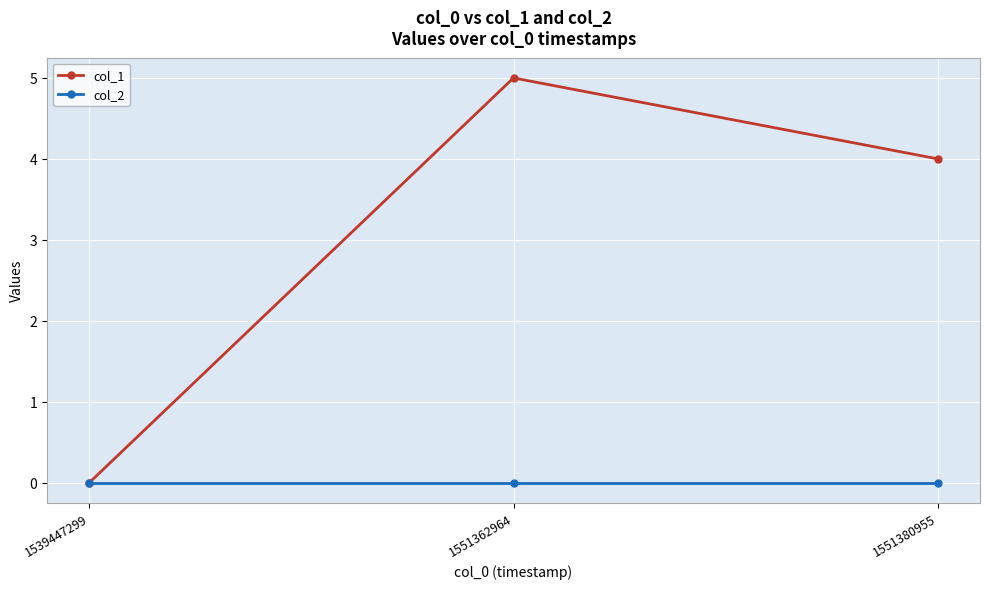

What is the difference between the second highest and minimum values in the col_1 series?

4